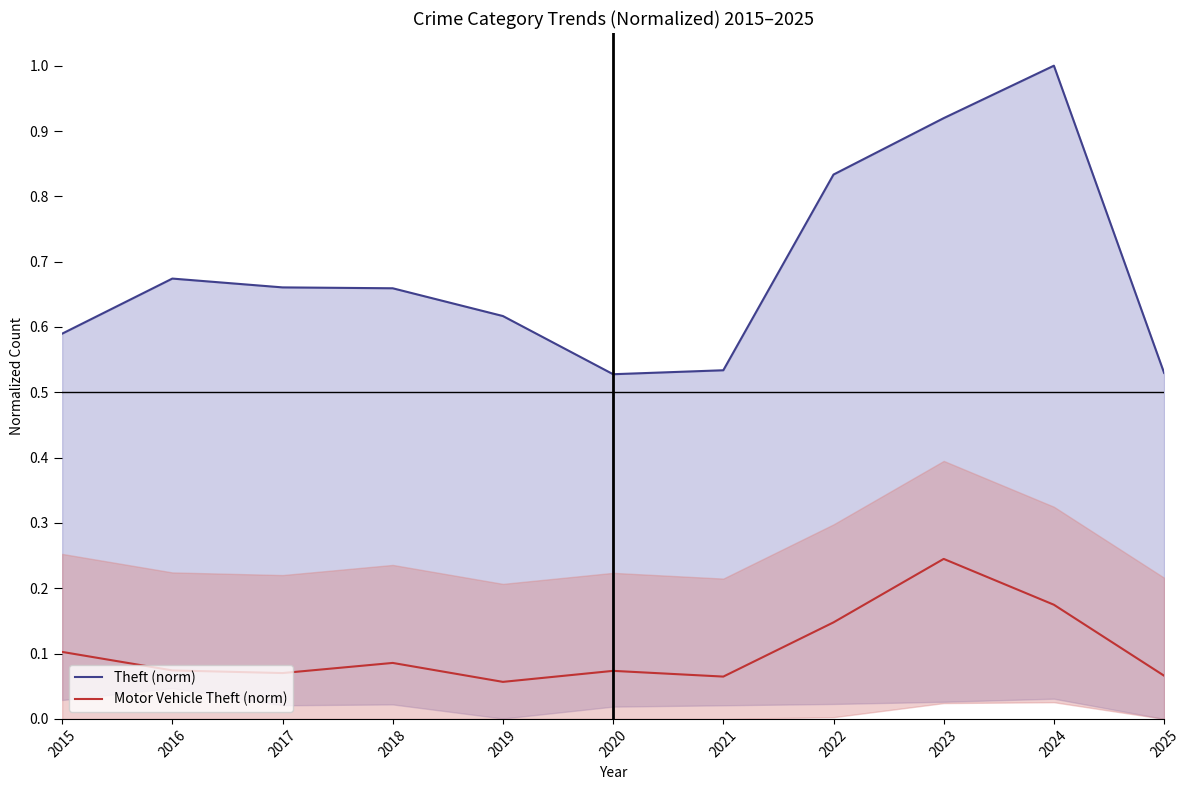

Is the value of Motor Vehicle Theft (norm) at 2019 greater than the value of Theft (norm) at 2020?

No